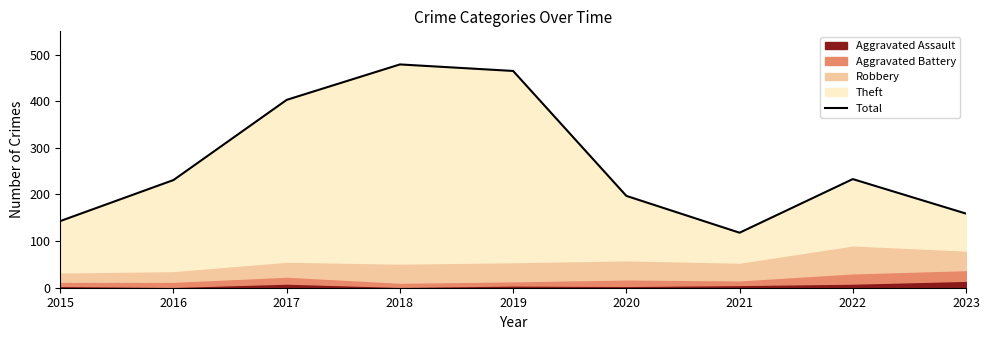

Between 2017 and 2022, which is larger?

2017